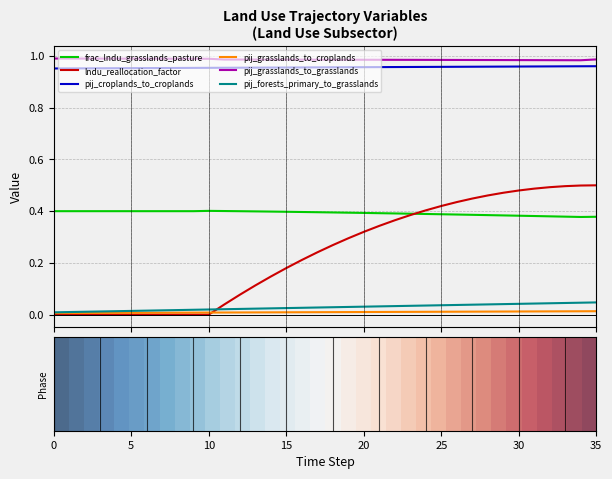

Which series has the largest range (max minus min)?

lndu_reallocation_factor